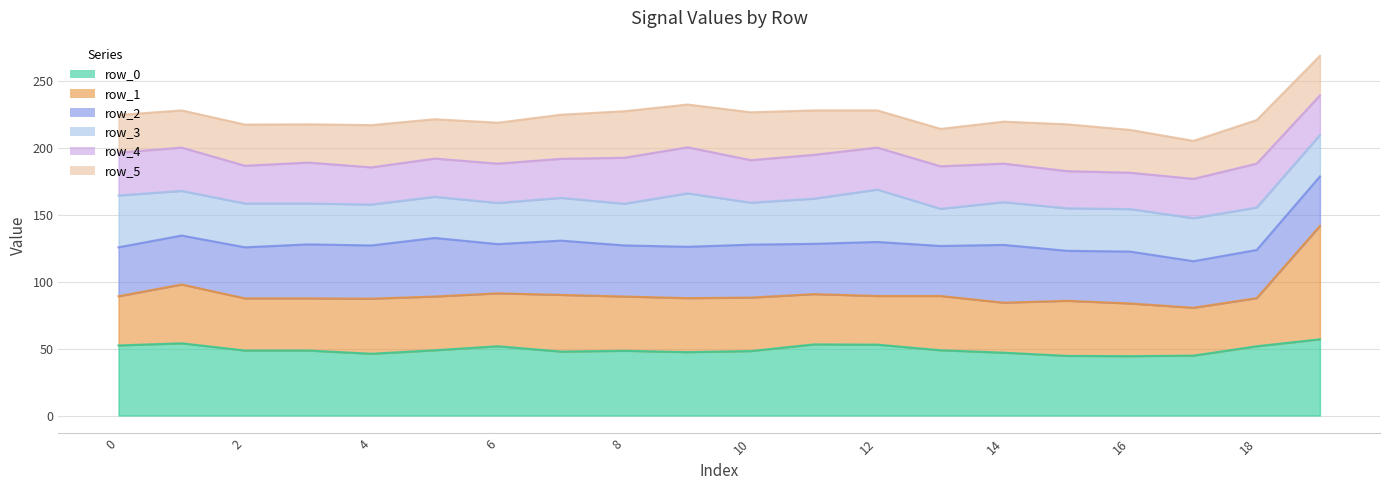

True or false: row_5_line and row_2_line intersect in this chart.

False